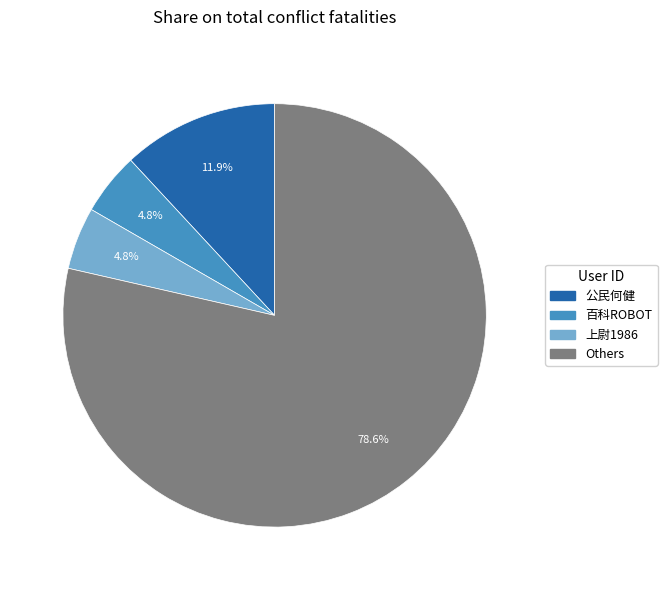

What is the majority slice?

Others